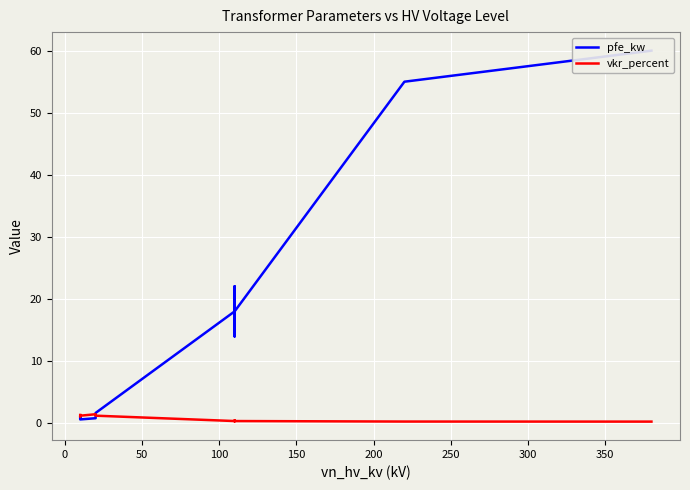

List the series in order of their peak value, highest first.

pfe_kw, vkr_percent